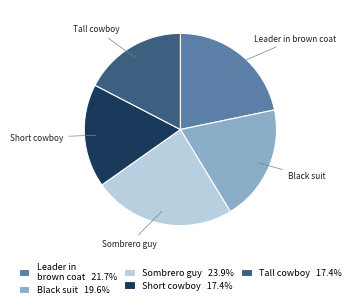

Is the sum of Leader in brown coat and Black suit greater than half?

No